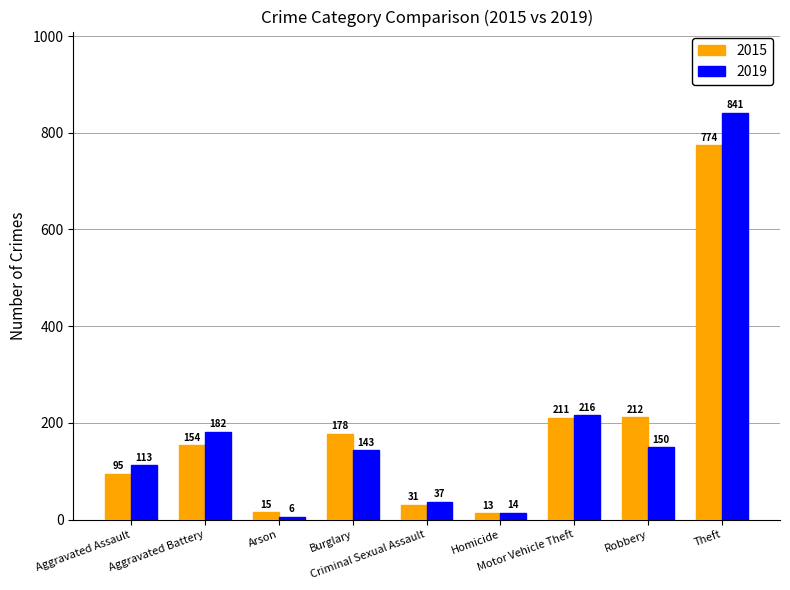

What is the difference between the 2015 values at Criminal Sexual Assault and Aggravated Assault?

64